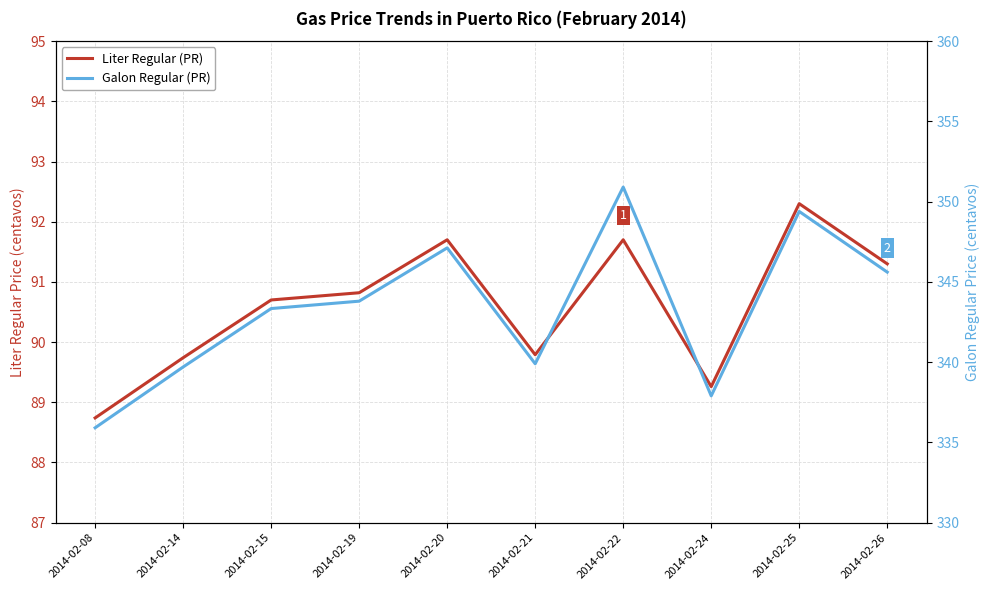

Which category has the highest value in the Galon Regular (PR) series?

2014-02-22